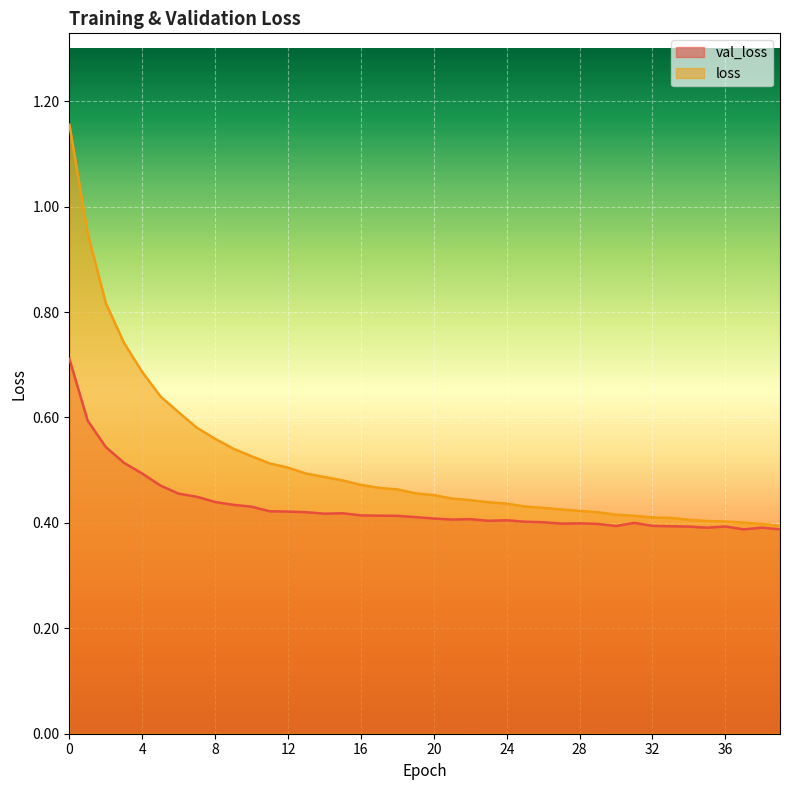

Rank the series at 26 from lowest to highest value.

val_loss, loss